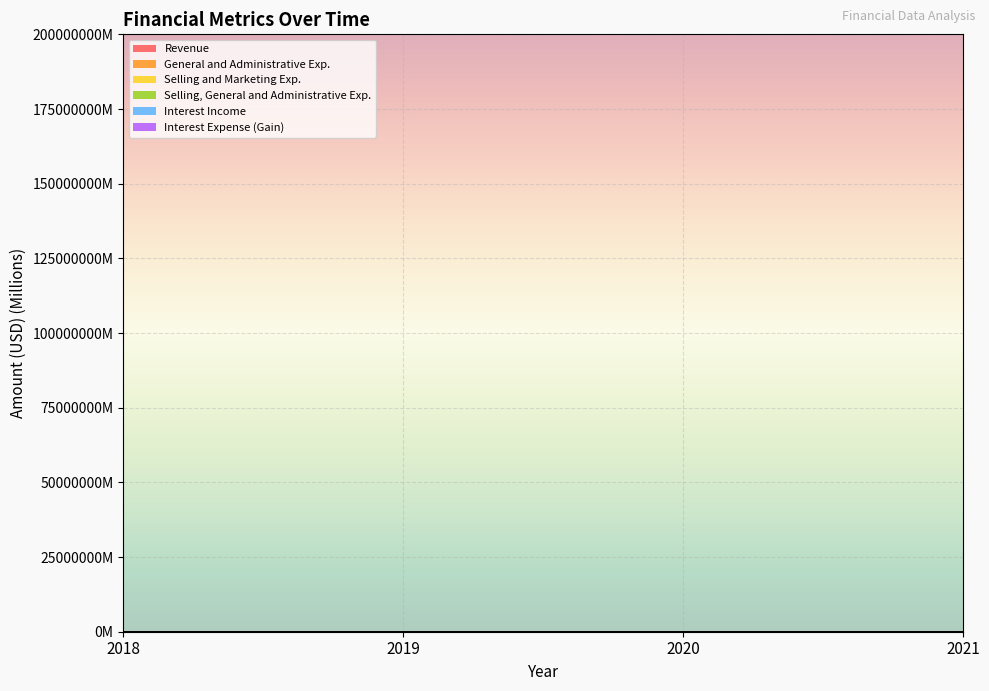

At which label is Selling, General and Administrative Exp. closest to 272?

2020